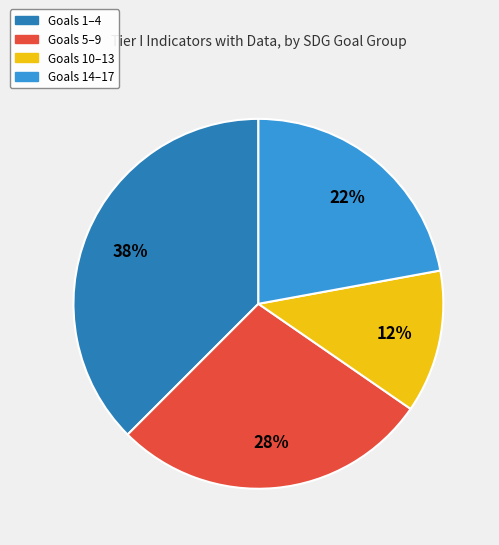

Count the number of slices in the pie.

4